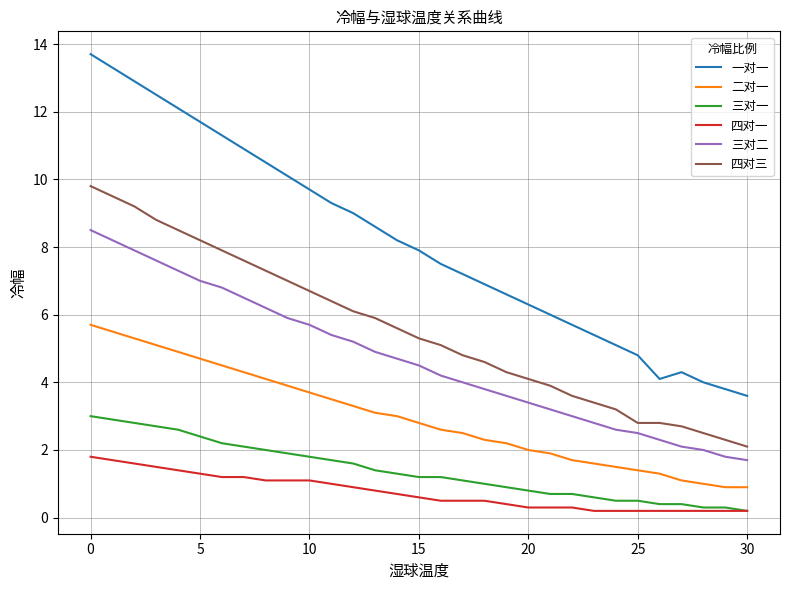

True or false: 二对一 and 三对二 cross at least once.

False